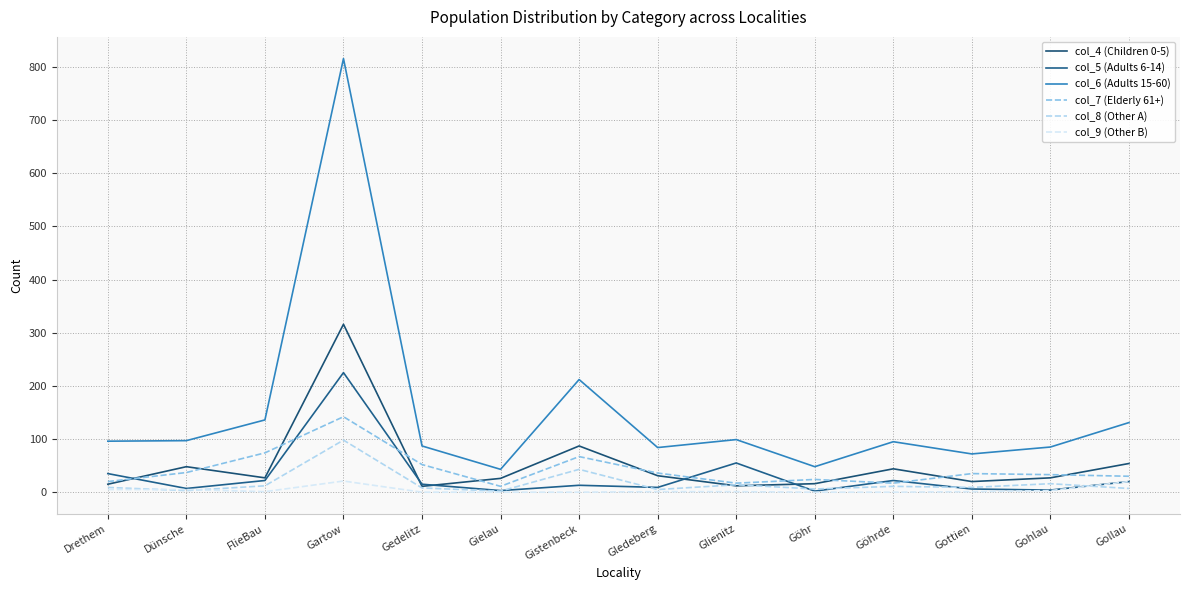

How many lines are shown in the chart?

6